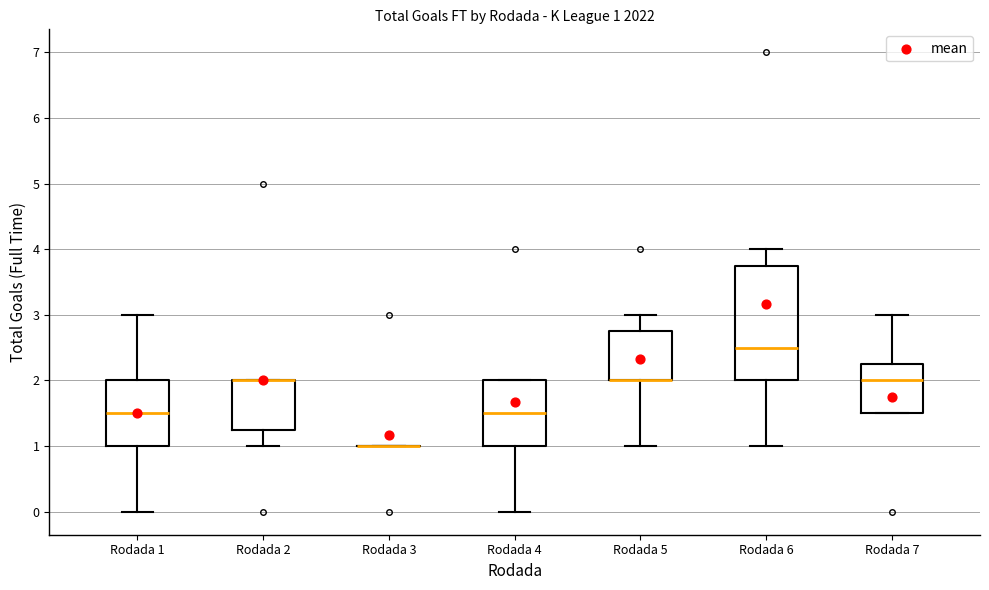

Comparing the boxes themselves (not the whiskers), which one is the tallest?

Rodada 6